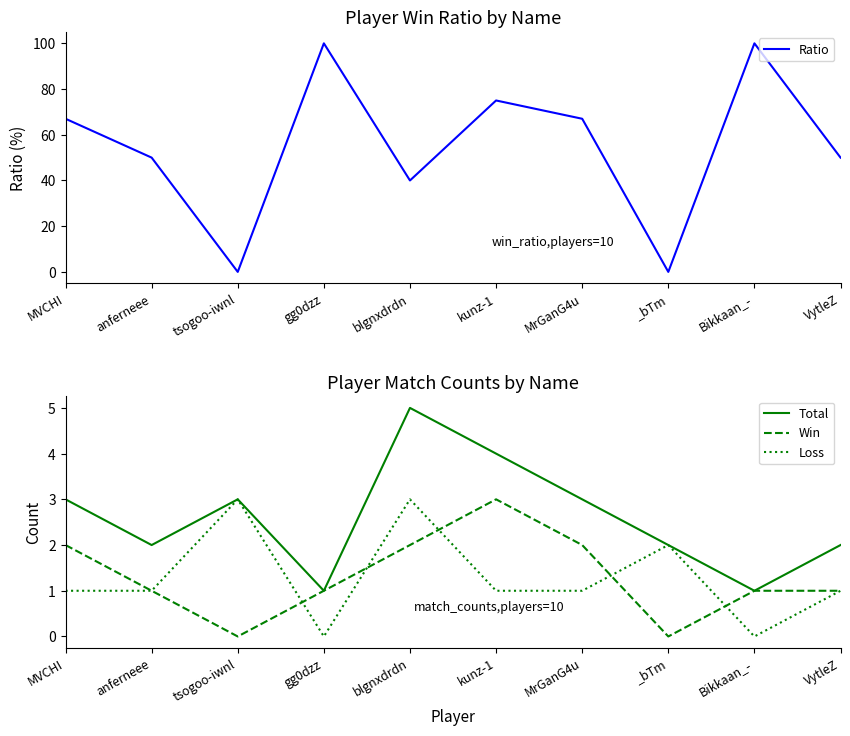

List the series in order of their peak value, lowest first.

Win, Loss, Total, Ratio